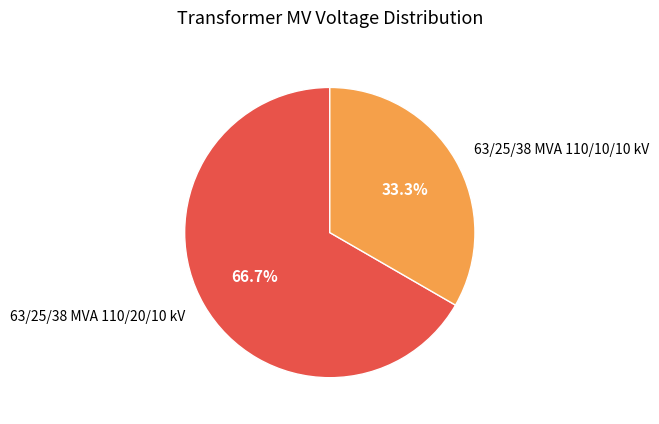

Which has a higher value, 63/25/38 MVA 110/10/10 kV or 63/25/38 MVA 110/20/10 kV?

63/25/38 MVA 110/20/10 kV